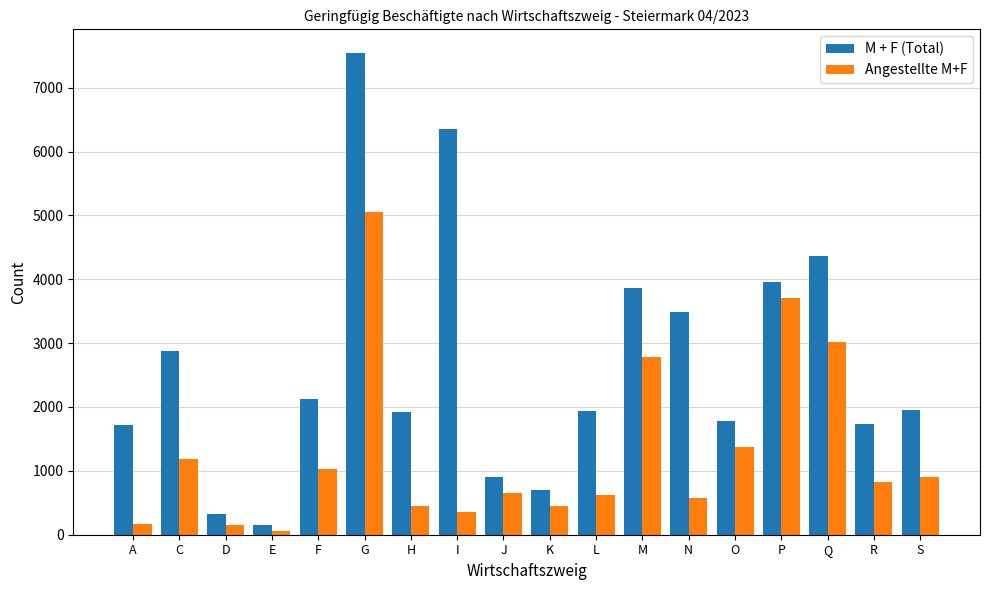

Rank the series by their average value, from lowest to highest.

Angestellte M+F, M + F (Total)